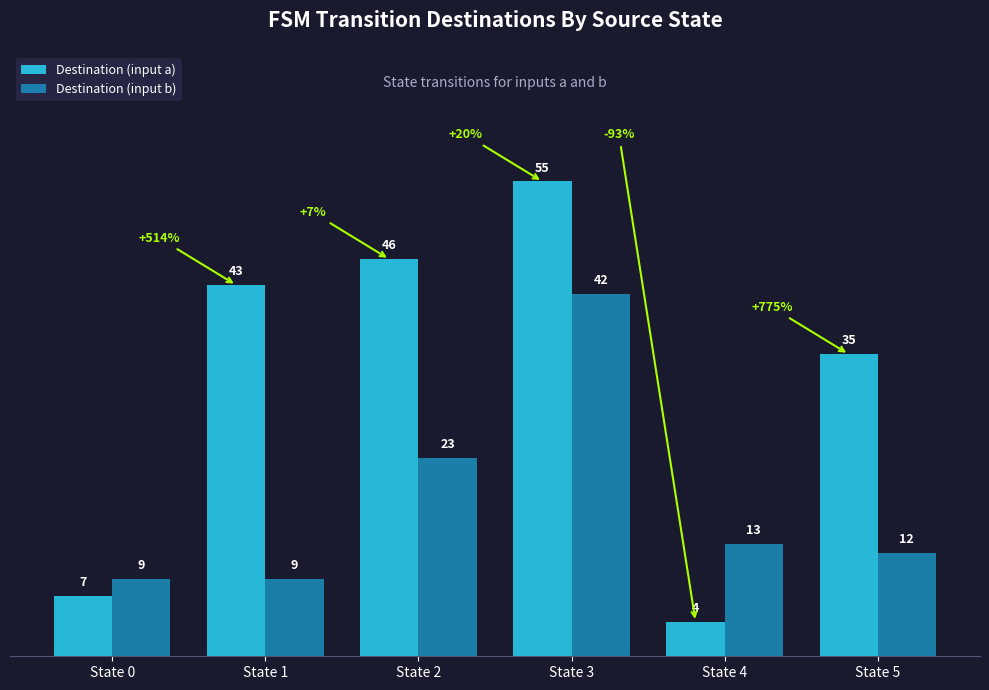

What is the average value of the Destination (input a) series?

32